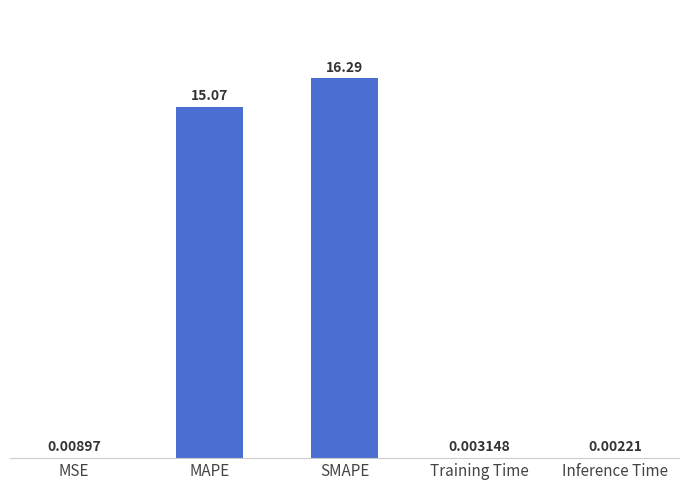

At which label is the value closest to 8?

MAPE